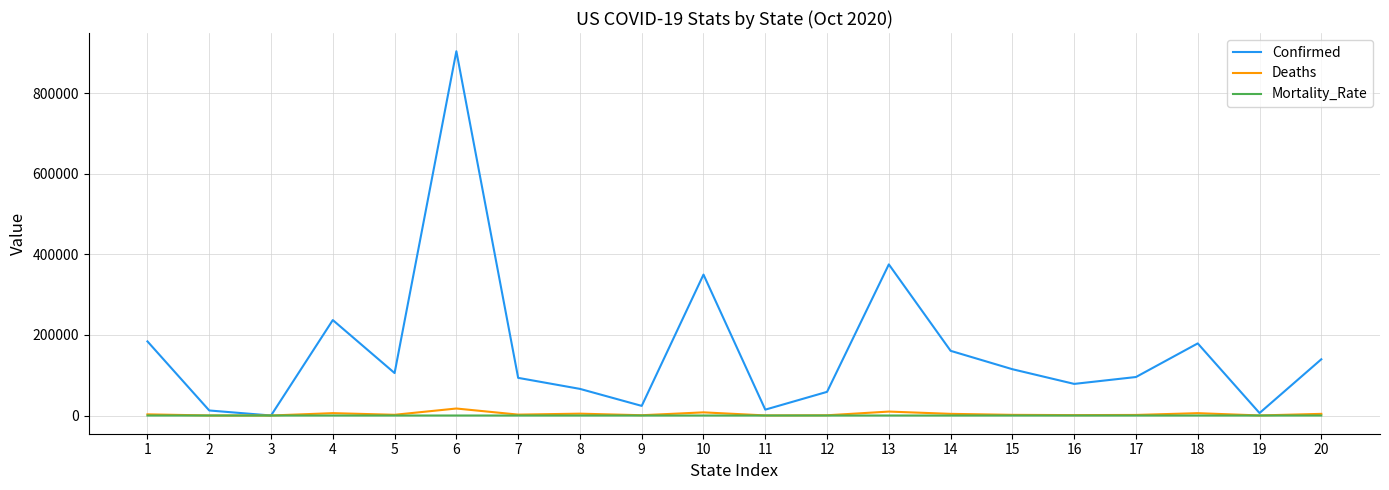

List the series in order of their peak value, lowest first.

Mortality_Rate, Deaths, Confirmed